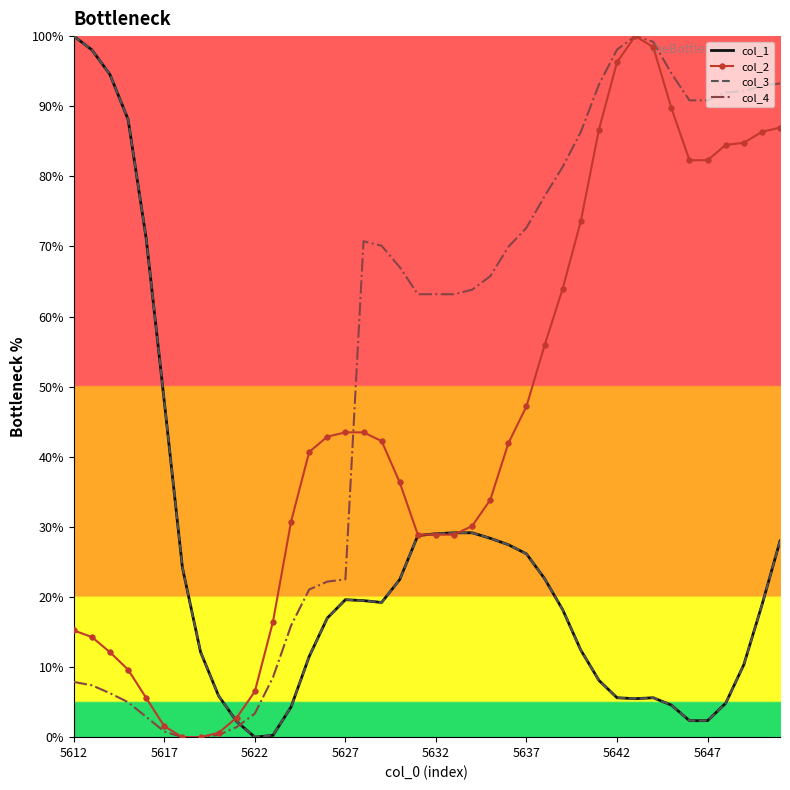

What is the value of the col_4 point at the 4th from the left?

5.0